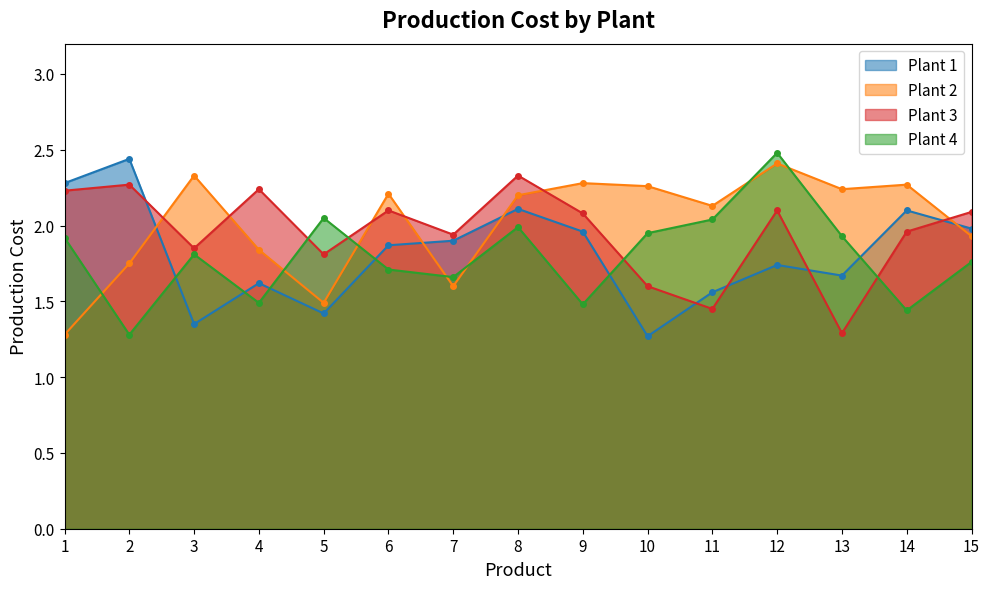

True or false: Plant 4 has a value of 2.0 at 5.

True